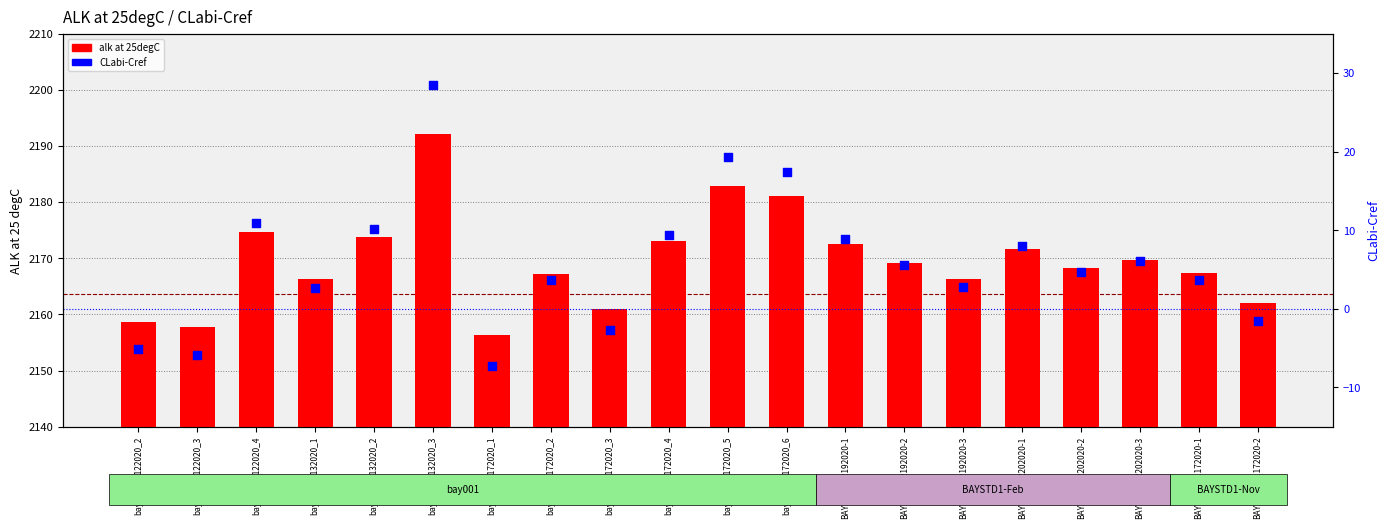

Which series reaches the minimum Y coordinate?

CLabi-Cref